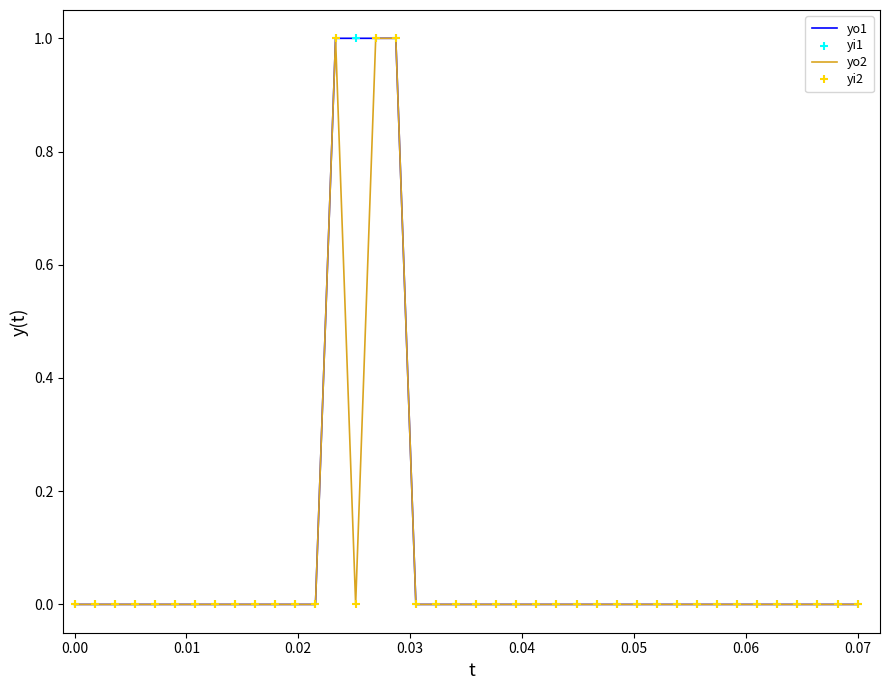

Is this an area chart (filled region under the line)?

No